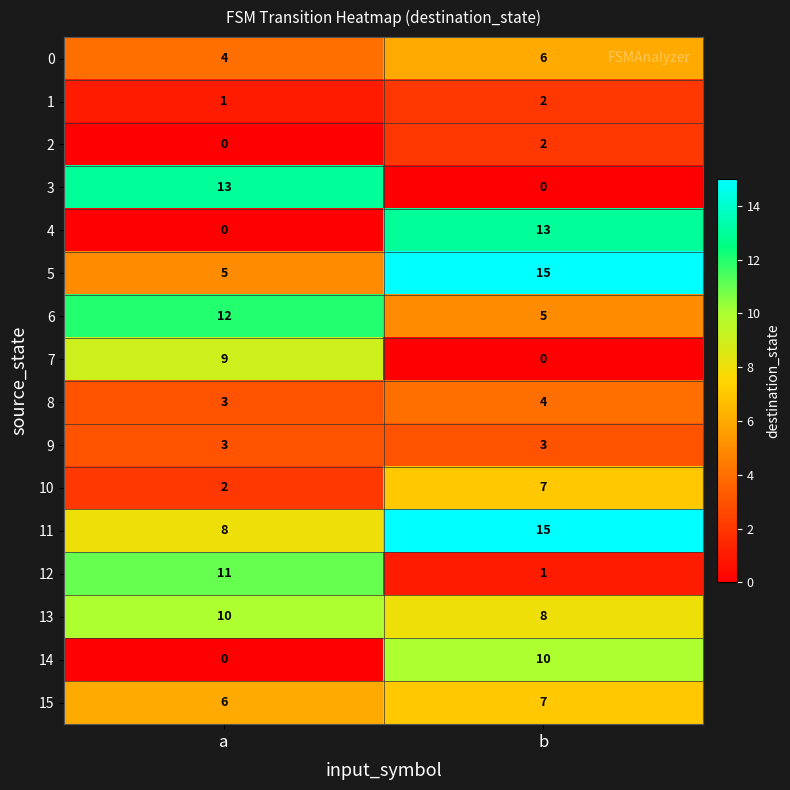

Which category has the highest value across all series?

b